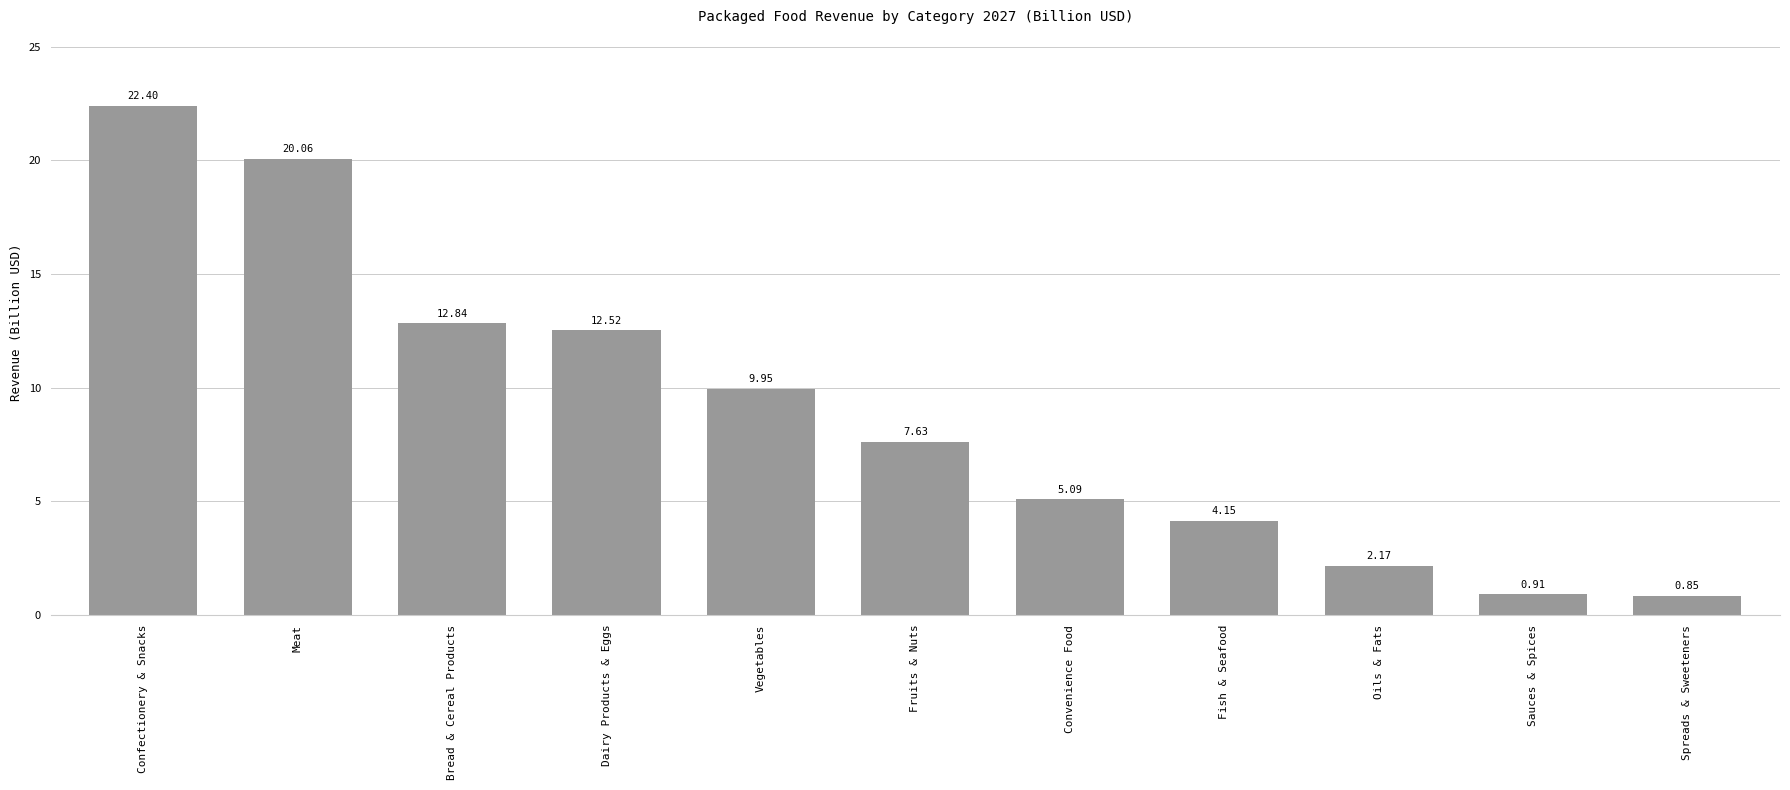

Which has a higher value, Convenience Food or Meat?

Meat